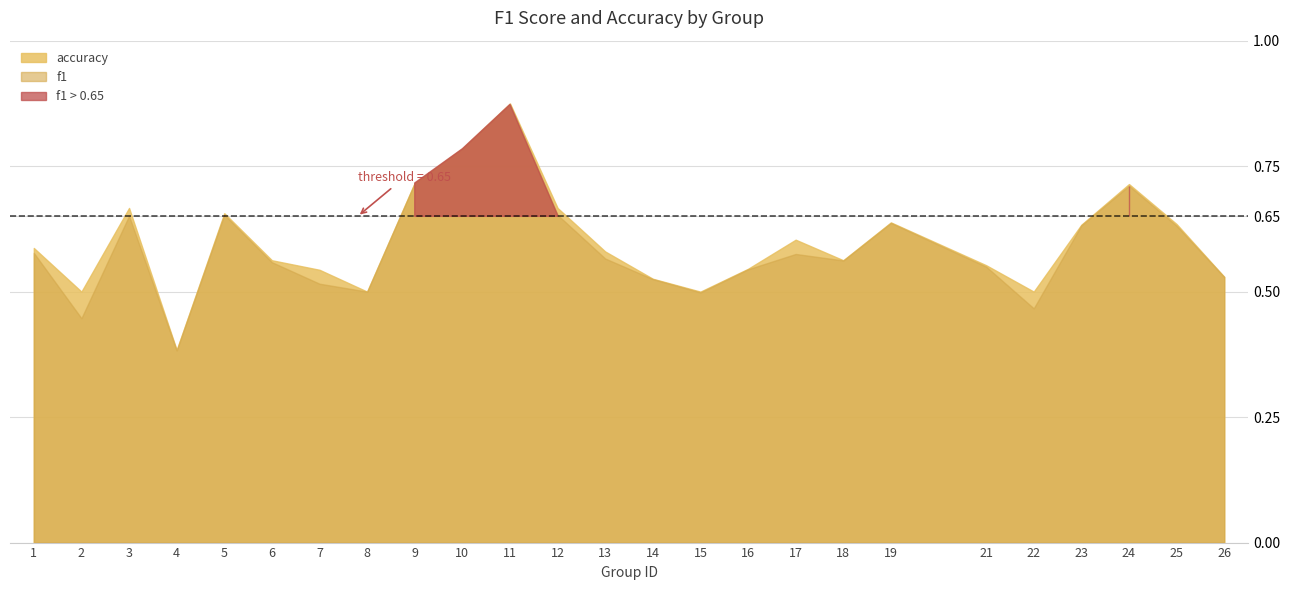

True or false: f1 and accuracy intersect in this chart.

False